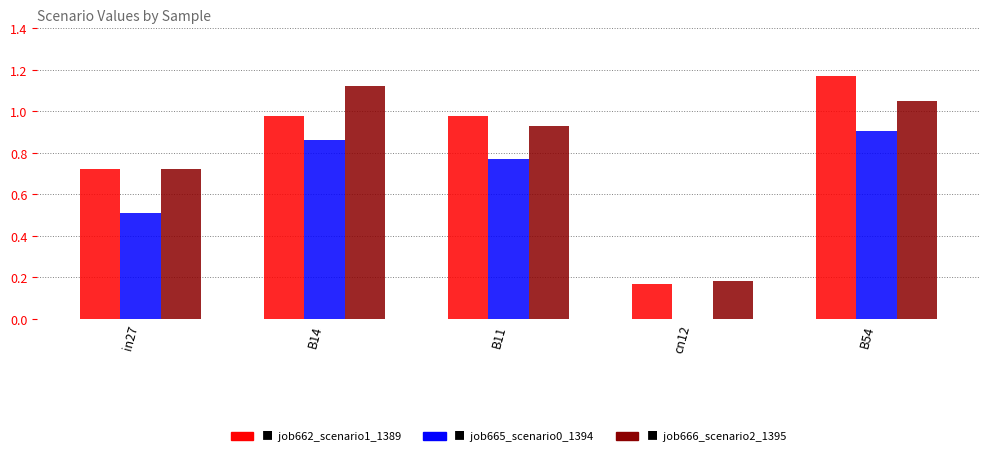

Which category has the highest value across all series?

B54